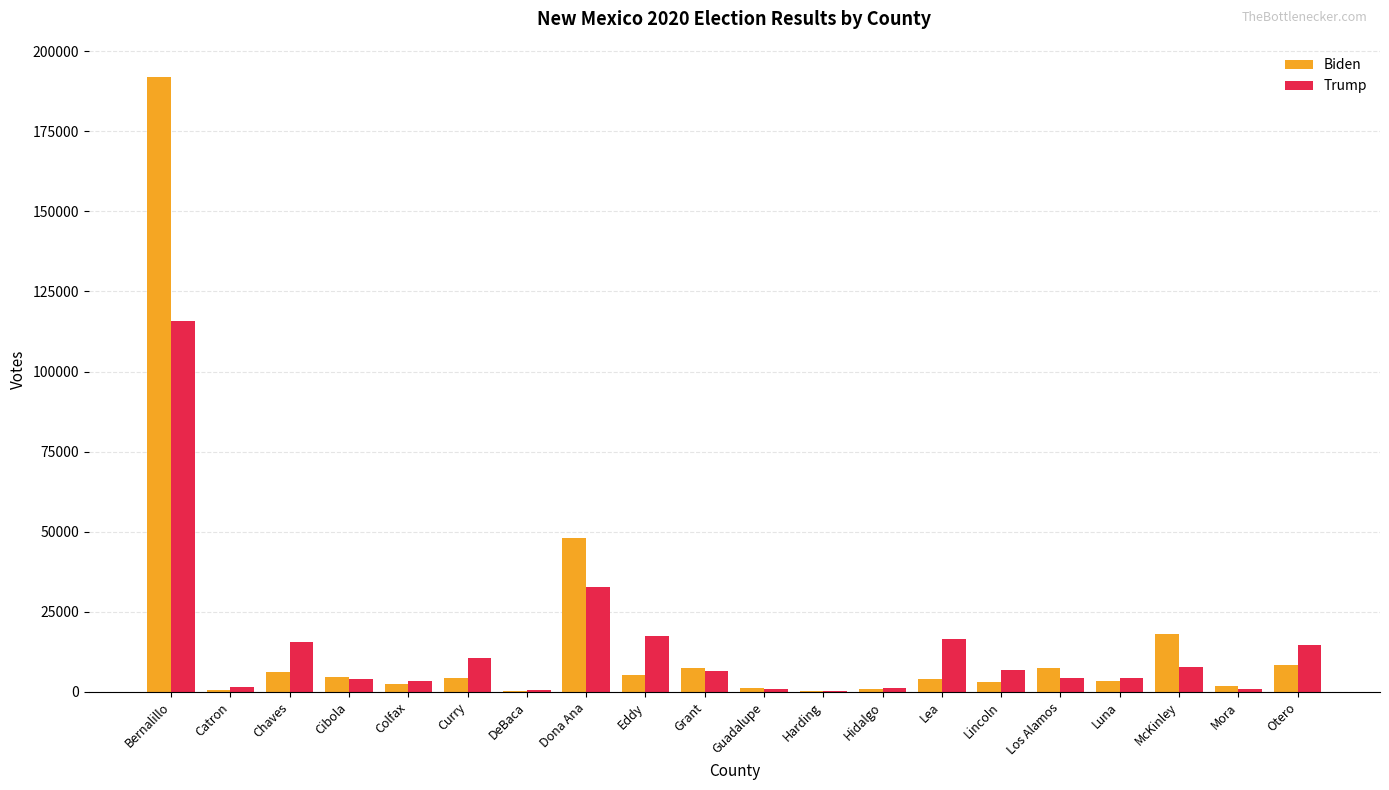

Where is Biden nearest to the value 96110?

Dona Ana